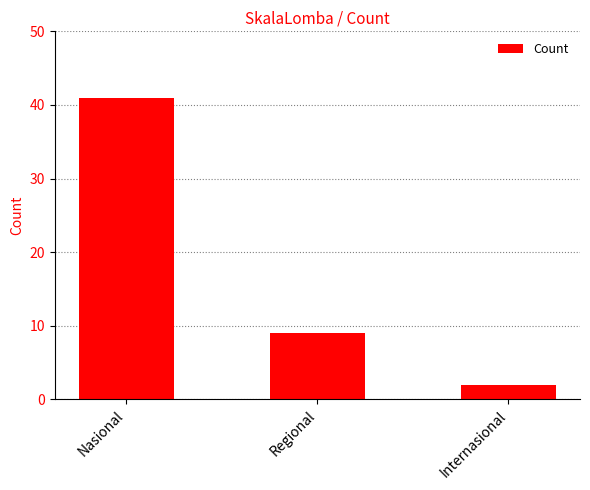

What is the difference between the values at Internasional and Regional?

7